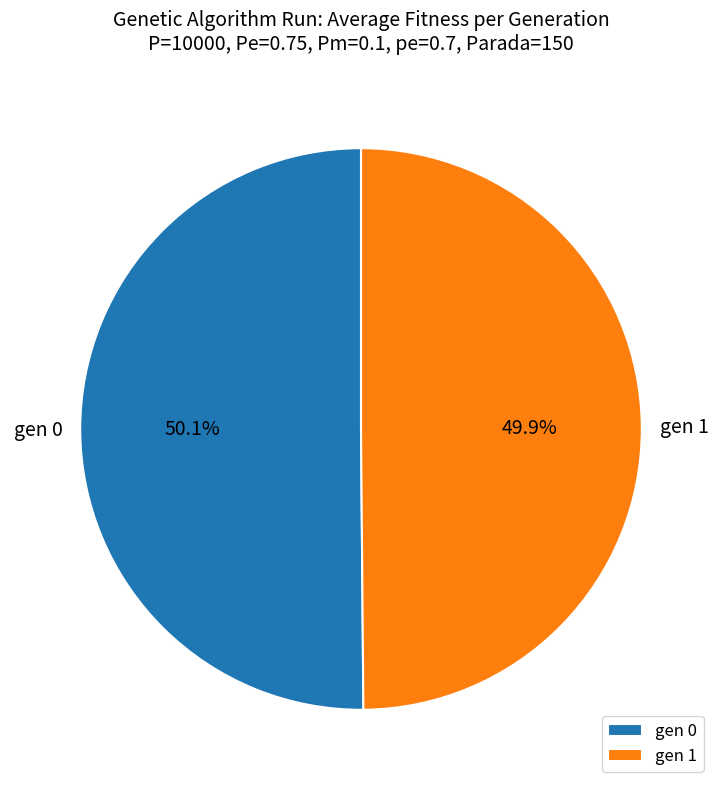

Is there any slice that represents more than half of the pie?

Yes